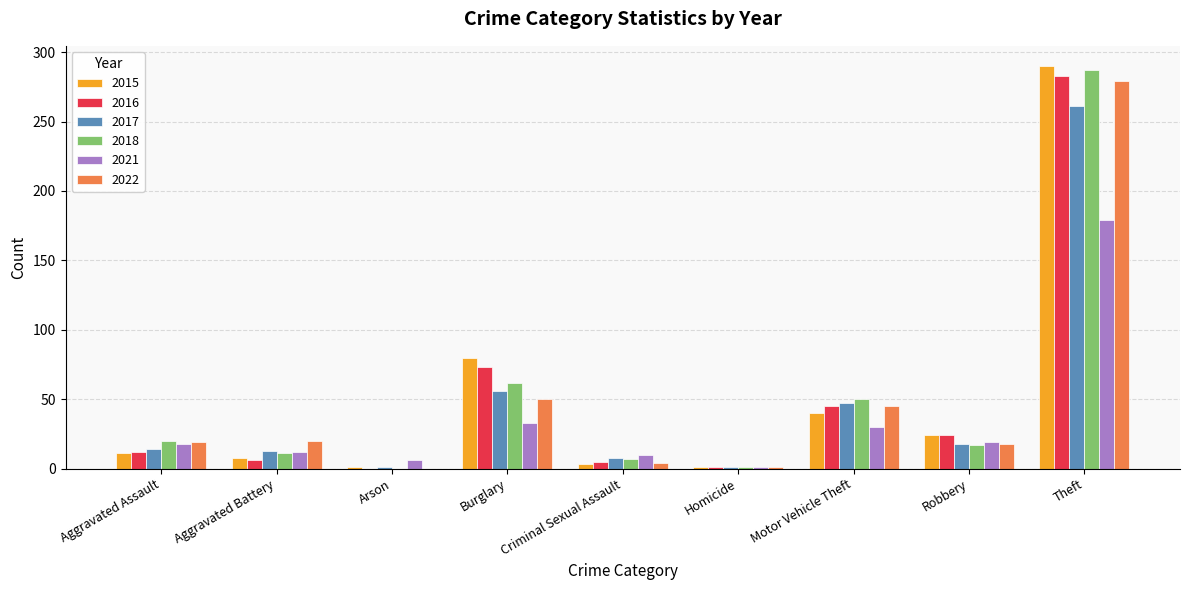

What is the total value across all series at Theft?

1579